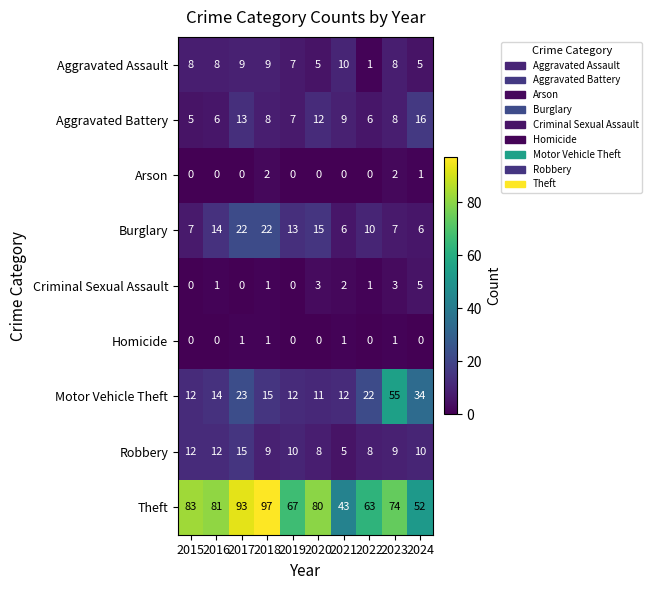

List the series in order of their peak value, highest first.

Theft, Motor Vehicle Theft, Burglary, Aggravated Battery, Robbery, Aggravated Assault, Criminal Sexual Assault, Arson, Homicide